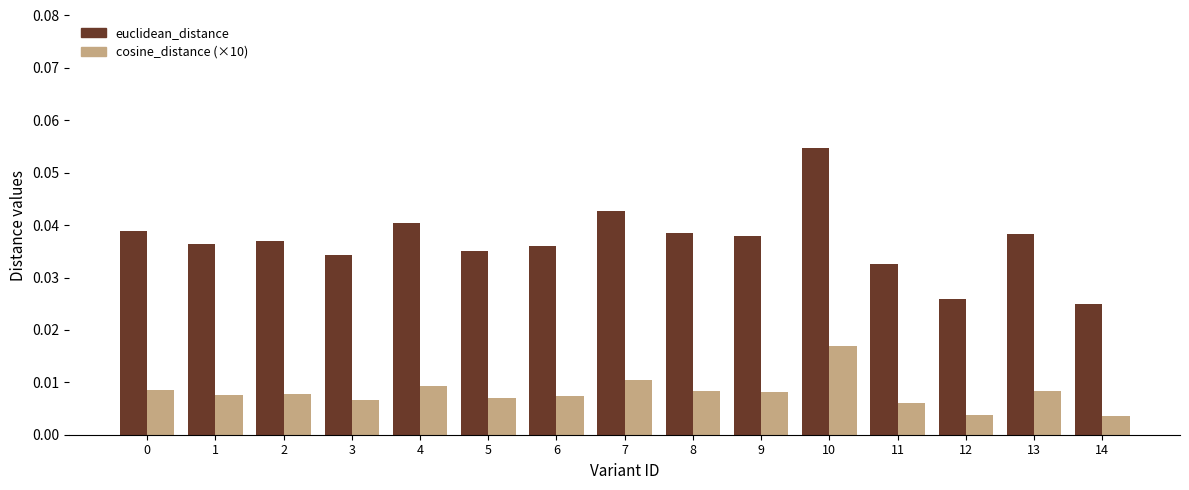

True or false: euclidean_distance has a value of 0.1 at 3.

False